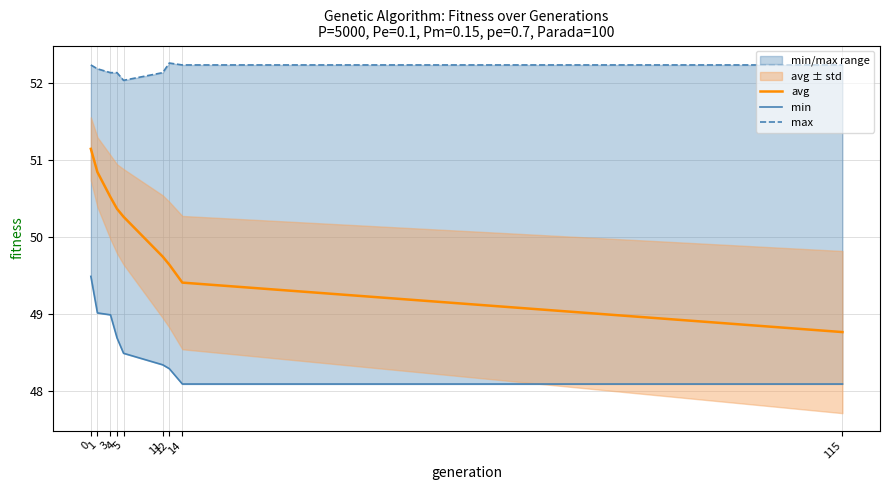

Reading left to right, extract all data points from this chart.

avg: 51.1	50.8	50.5	50.4	50.3	49.7	49.6	49.4	48.8
min: 49.5	49.0	49.0	48.7	48.5	48.3	48.3	48.1	48.1
max: 52.2	52.2	52.1	52.1	52.0	52.1	52.3	52.2	52.2